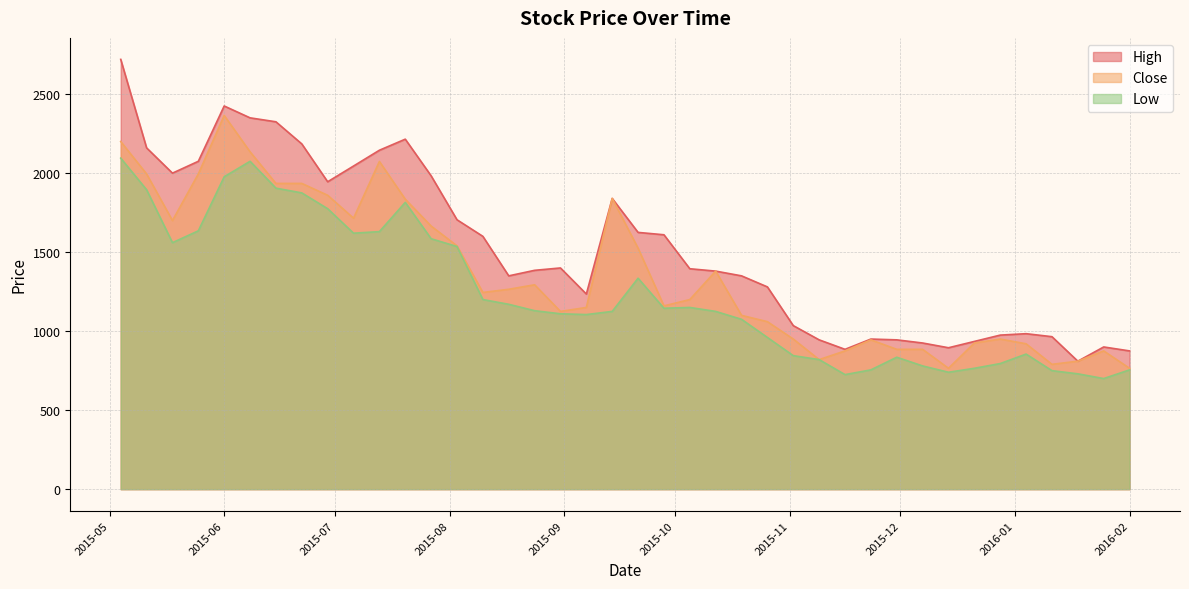

Is it true that High equals 628.6 at 2015-11-02?

False